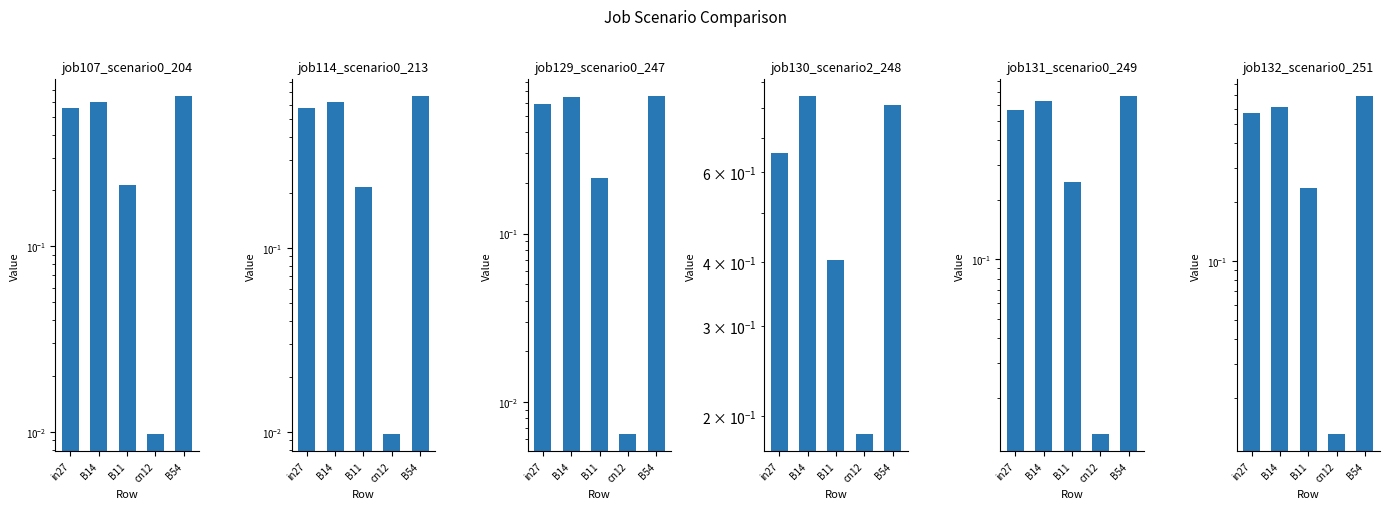

The value of job107_scenario0_204 at B14 is 0.6. True or false?

True